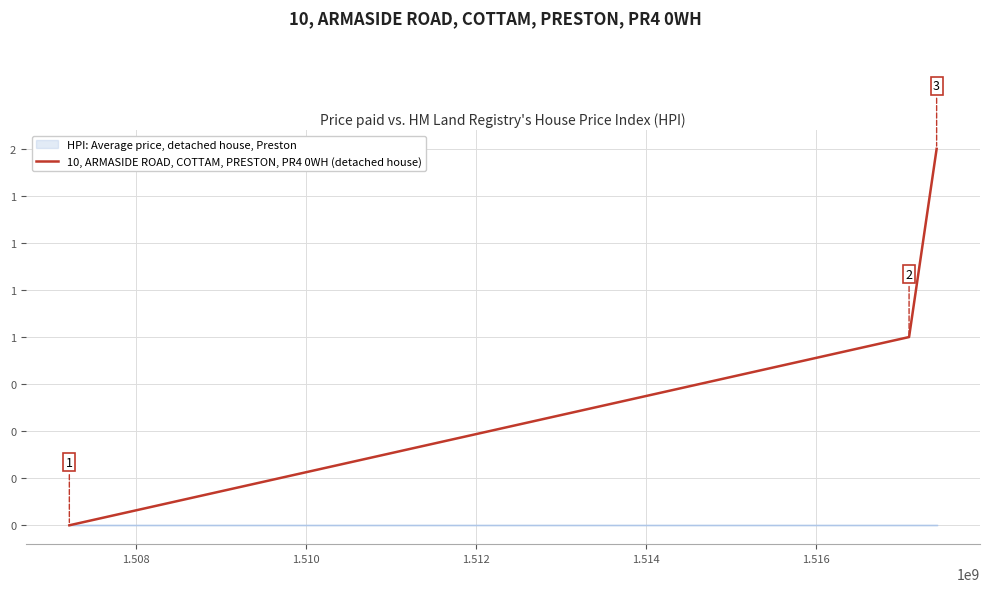

Reading left to right, what are all the values shown in this chart?

0	1	2